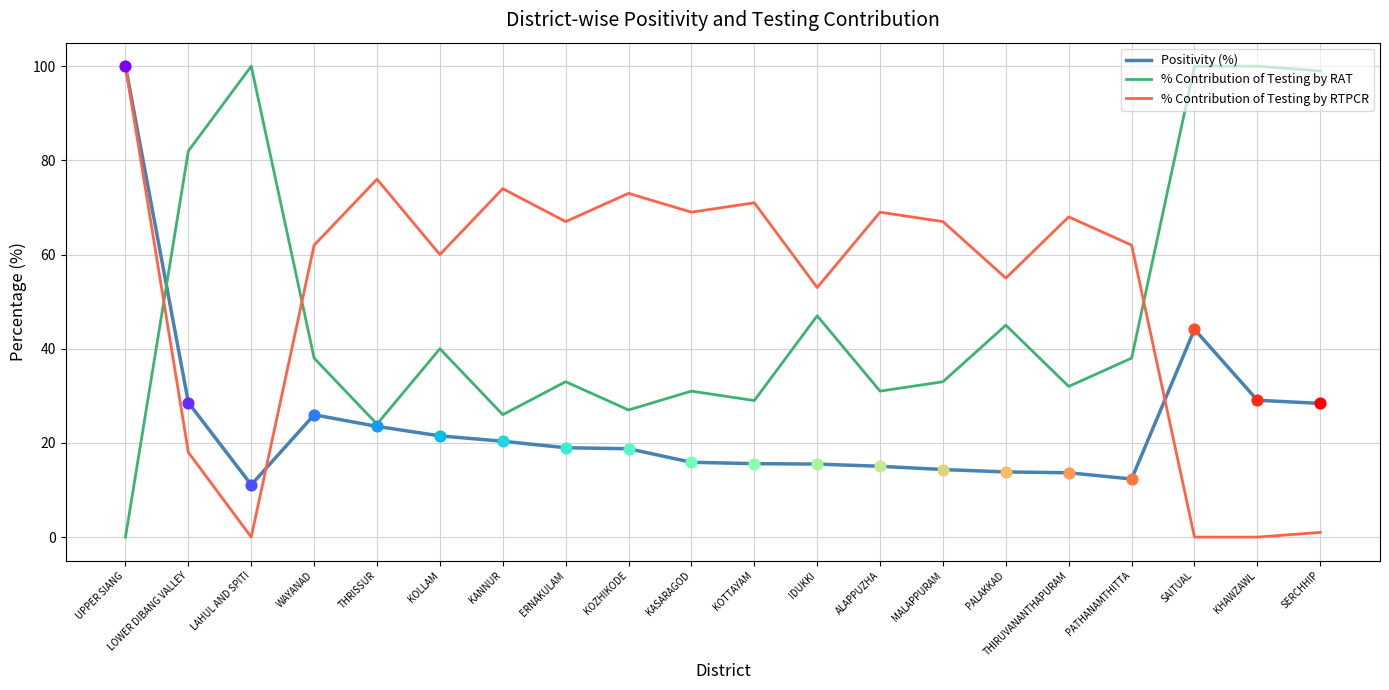

What are all the series names shown in the legend?

Positivity (%), % Contribution of Testing by RAT, % Contribution of Testing by RTPCR